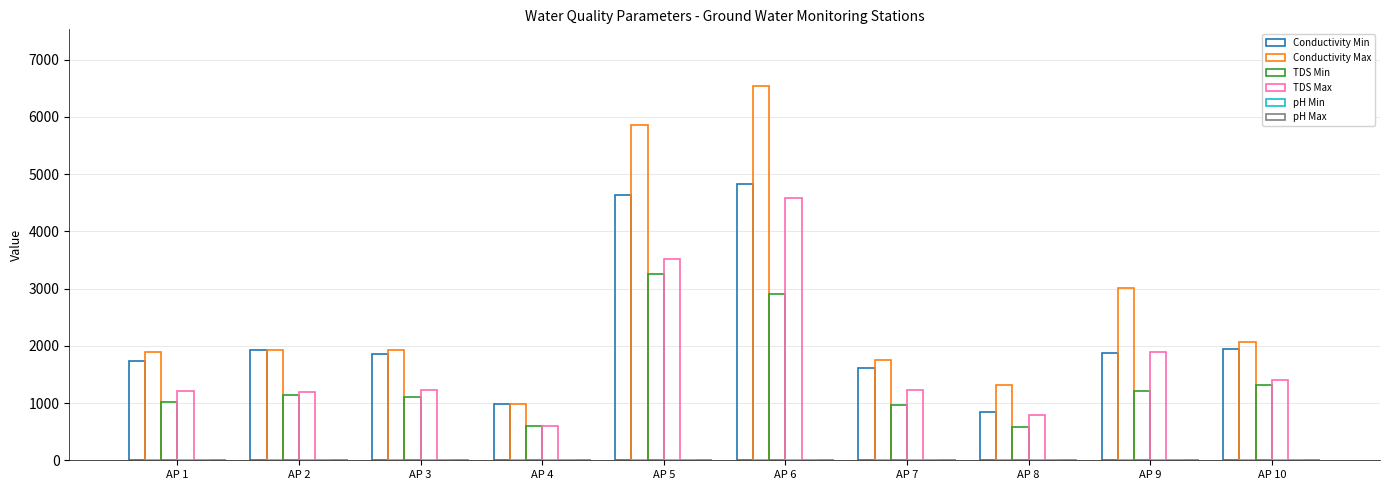

At which label does TDS Max first exceed 1226?

AP 5